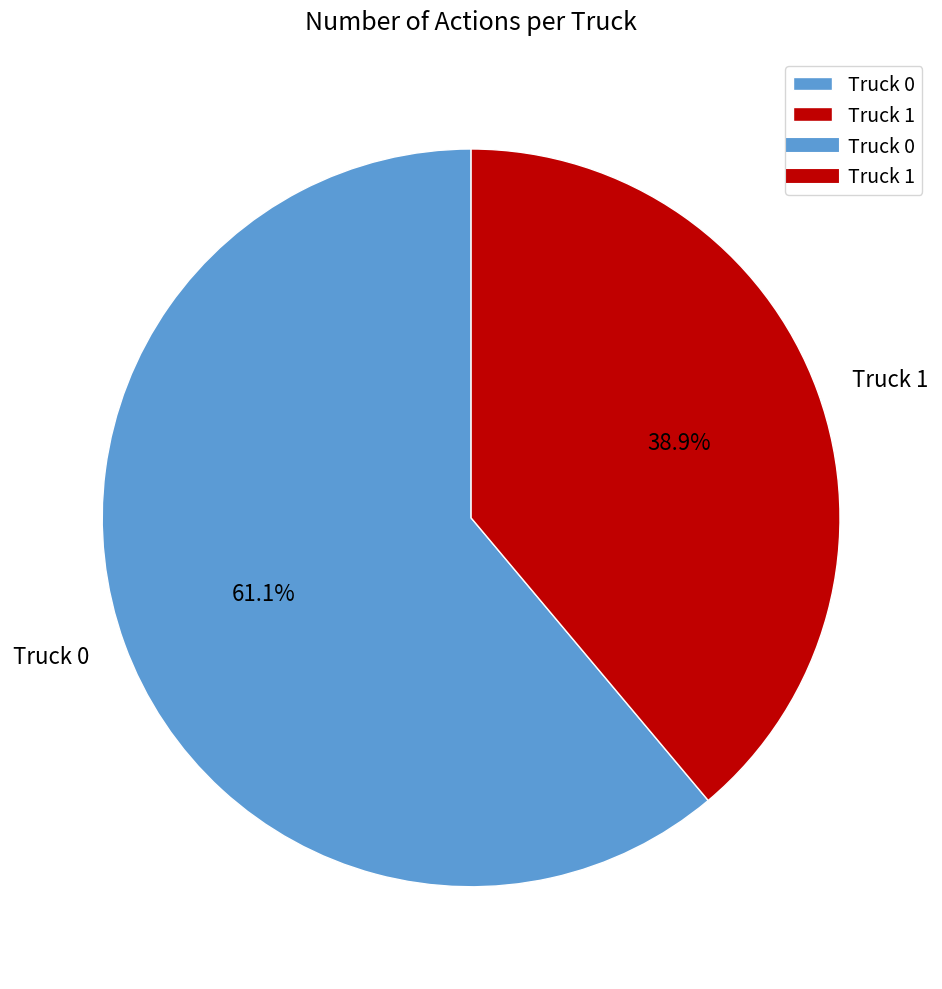

To the nearest percent, what is the combined percentage of Truck 1 and Truck 0?

100%